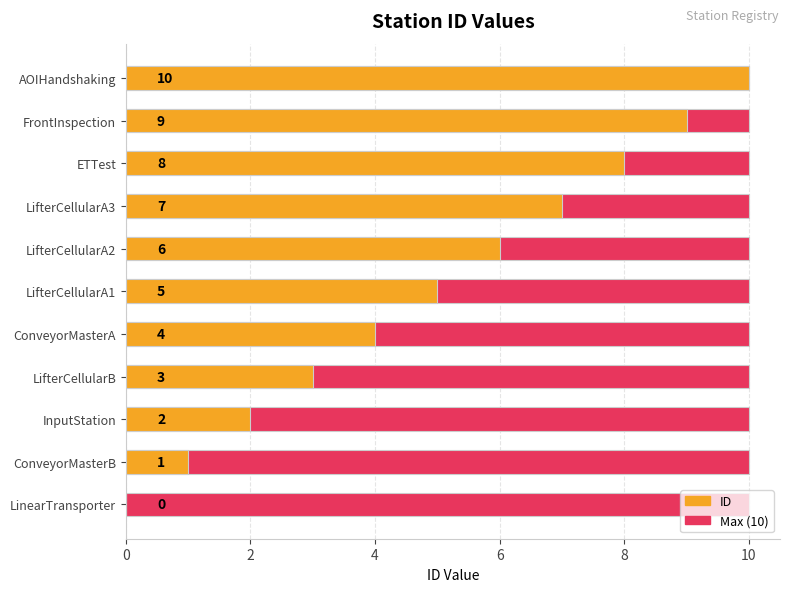

How many positive values does the ID series have?

10